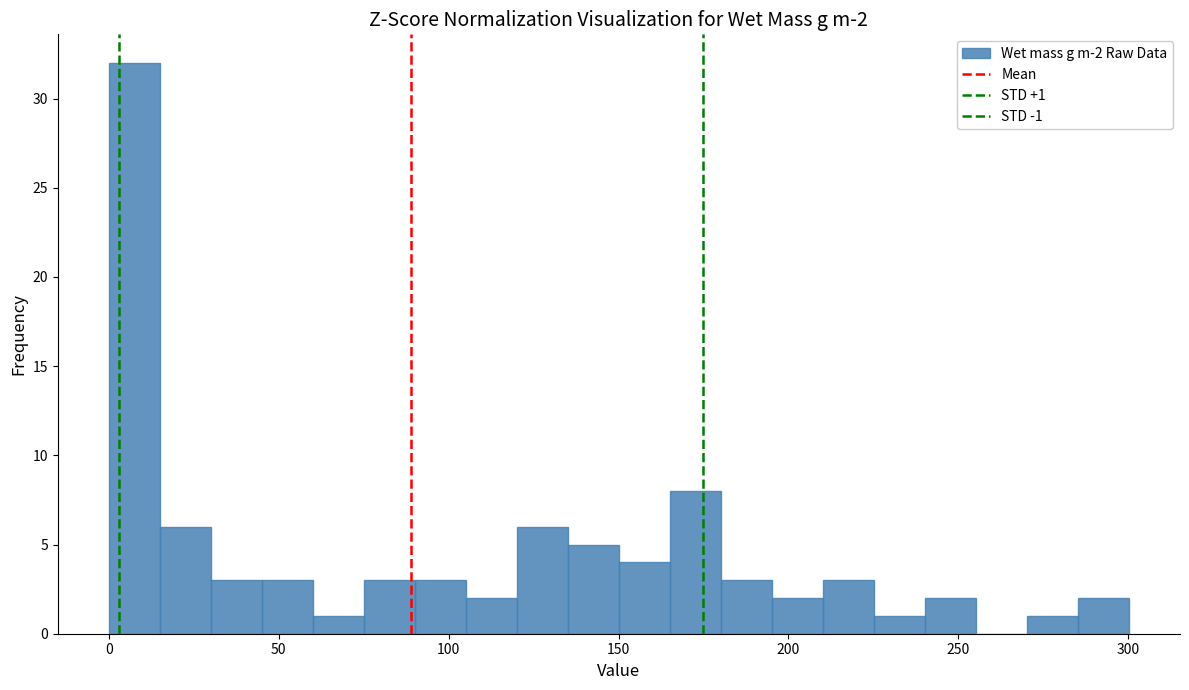

Around what value on the x-axis is the tallest bar? Give the approximate position of its centre, as read against the axis.

10